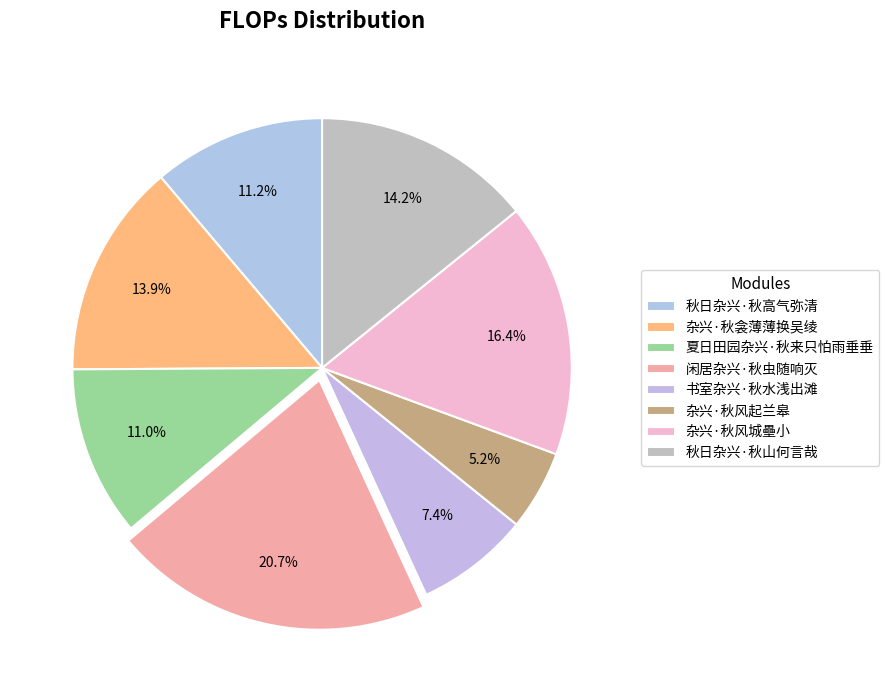

Does 杂兴·秋风起兰皋 represent more than half of the total?

No